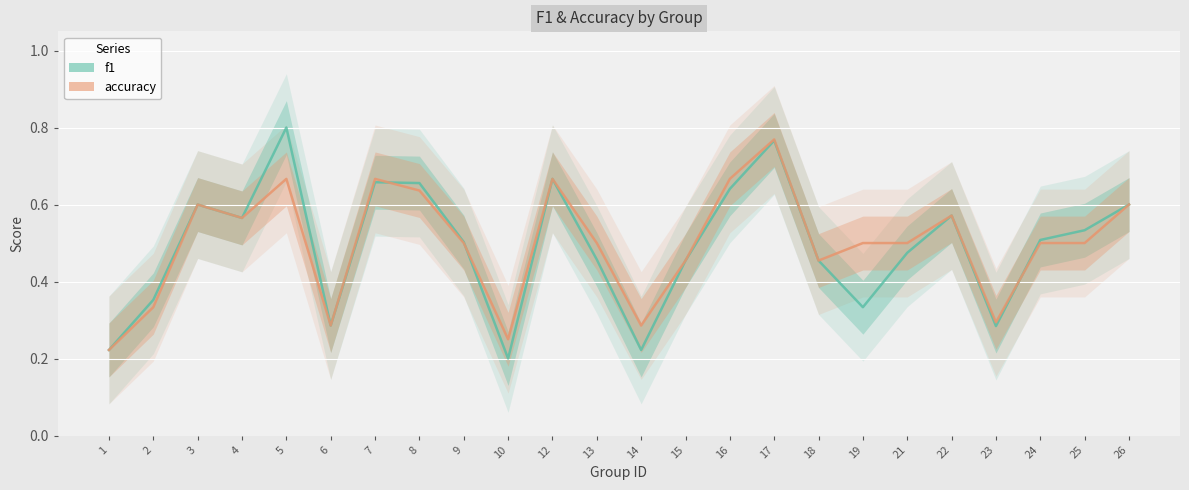

Rank the series by their average value, from lowest to highest.

f1, accuracy